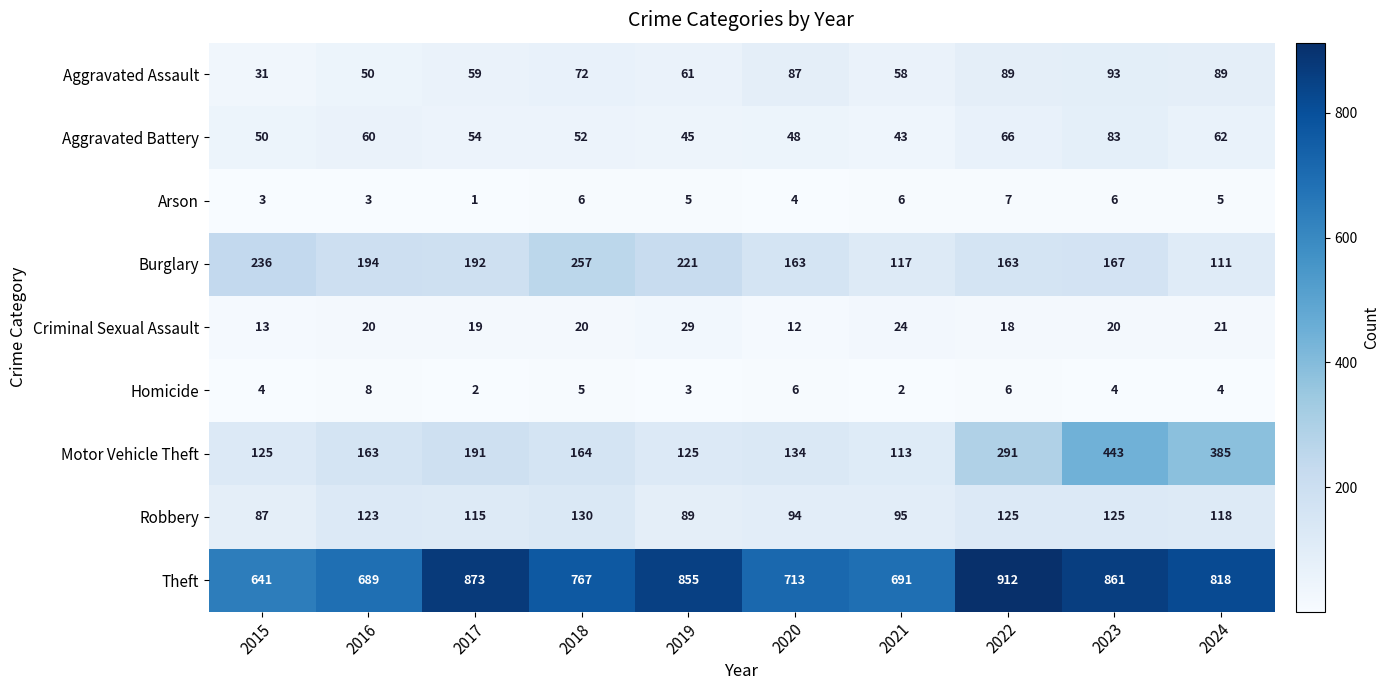

Which series has the widest spread of values?

Motor Vehicle Theft